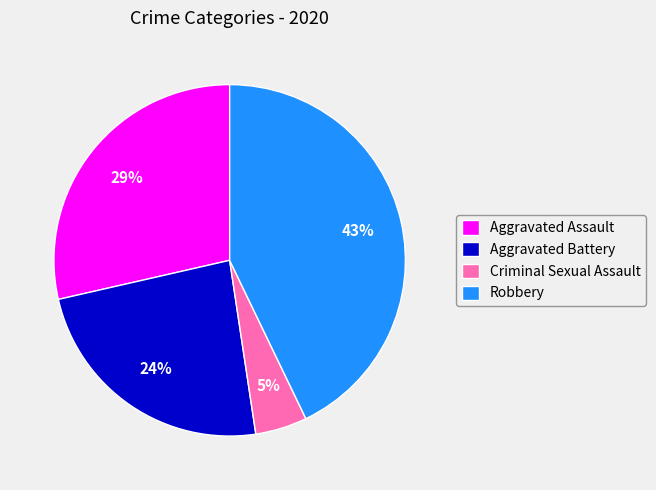

To the nearest percent, what is the combined percentage of Criminal Sexual Assault and Aggravated Battery?

29%